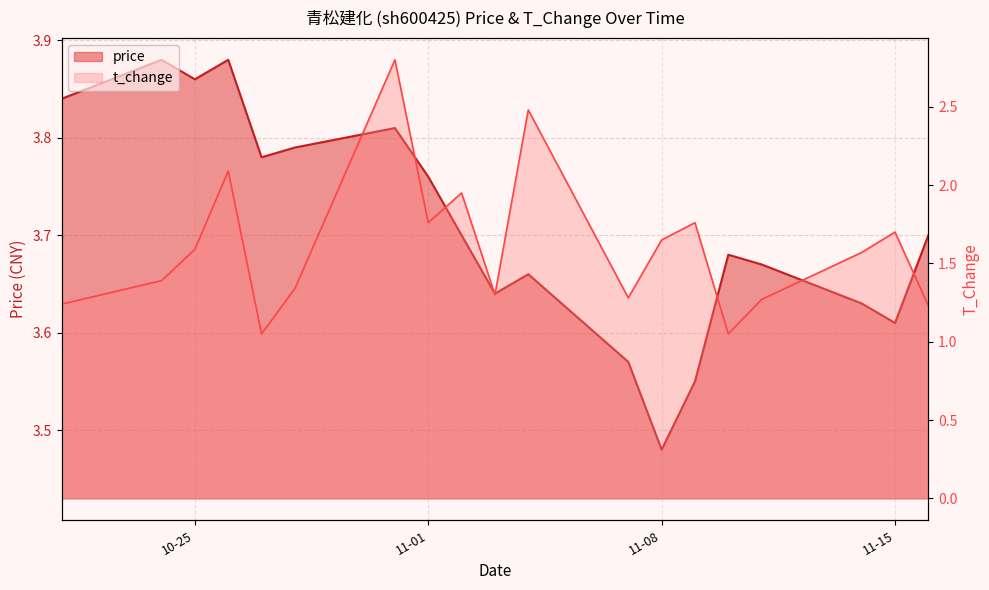

List the series in order of their overall mean, lowest first.

t_change, price